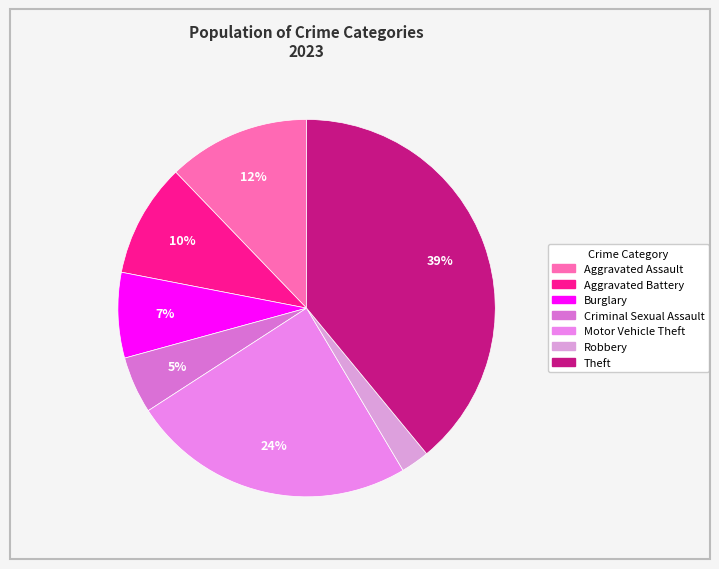

Which has a higher value, Motor Vehicle Theft or Aggravated Assault?

Motor Vehicle Theft